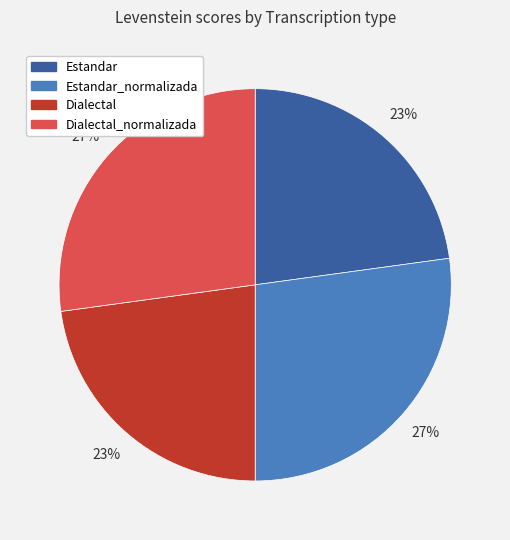

To the nearest percent, what is the average slice percentage?

25%